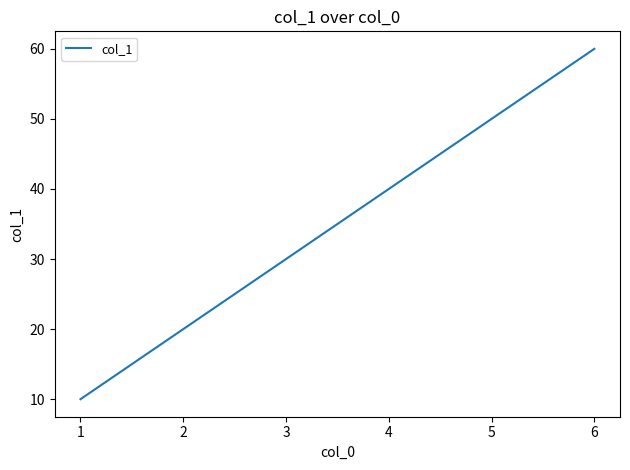

Between 3 and 5, which is larger?

5